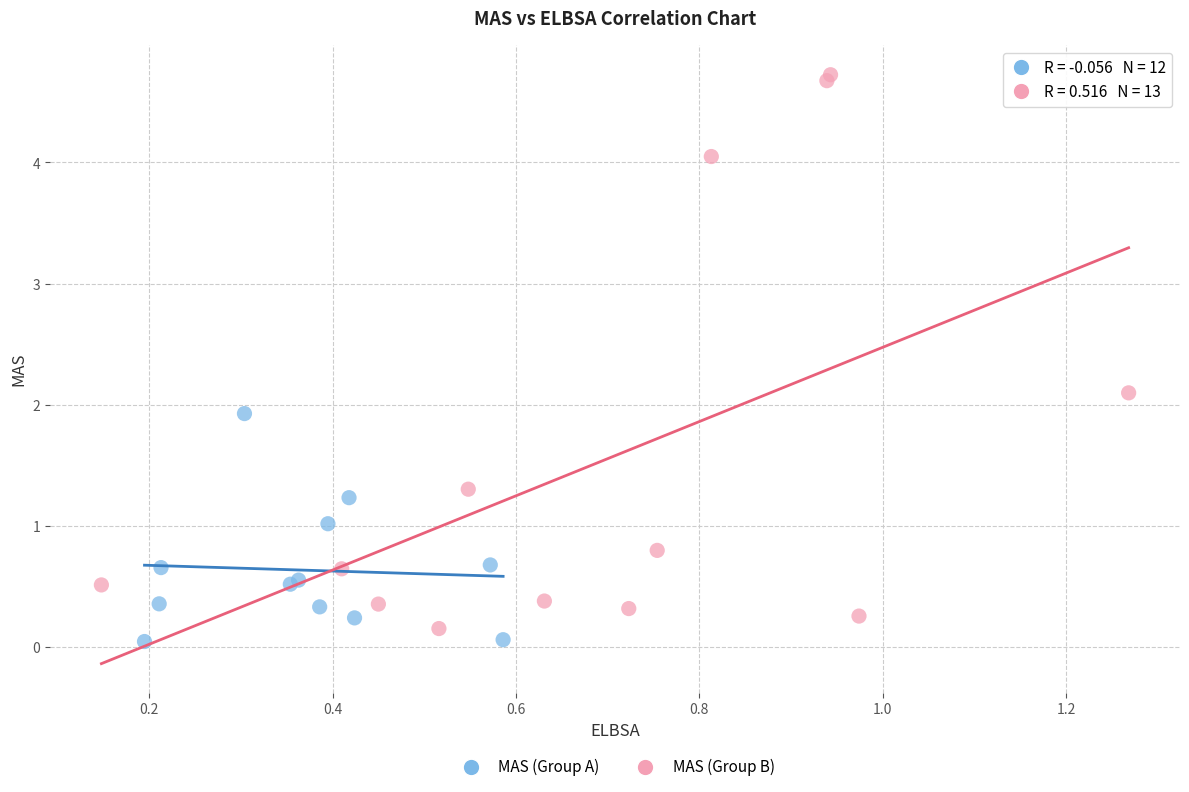

What are all the series names shown in the legend?

MAS (Group A), MAS (Group B)